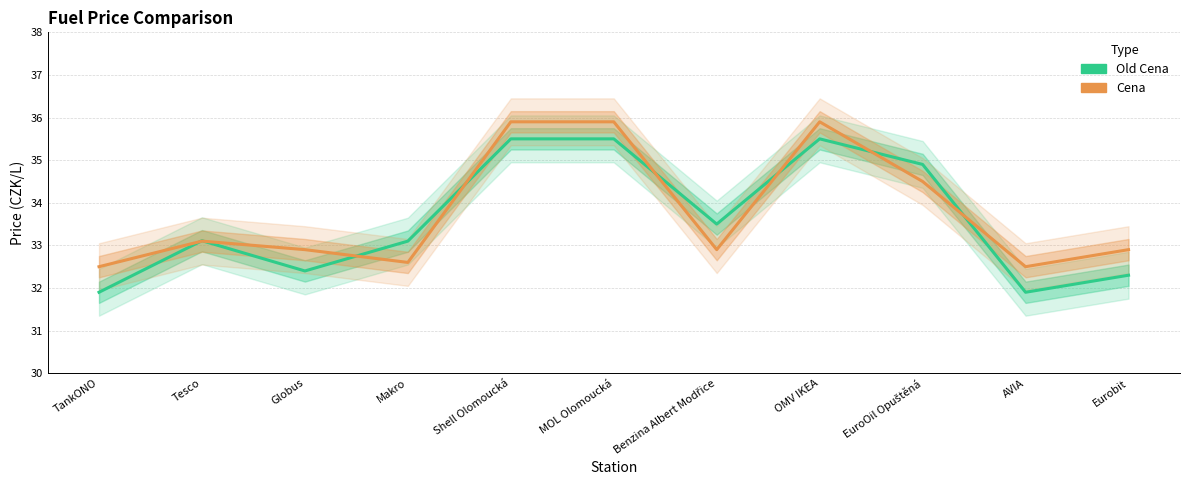

Which category has the highest value in the Cena series?

Shell Olomoucká